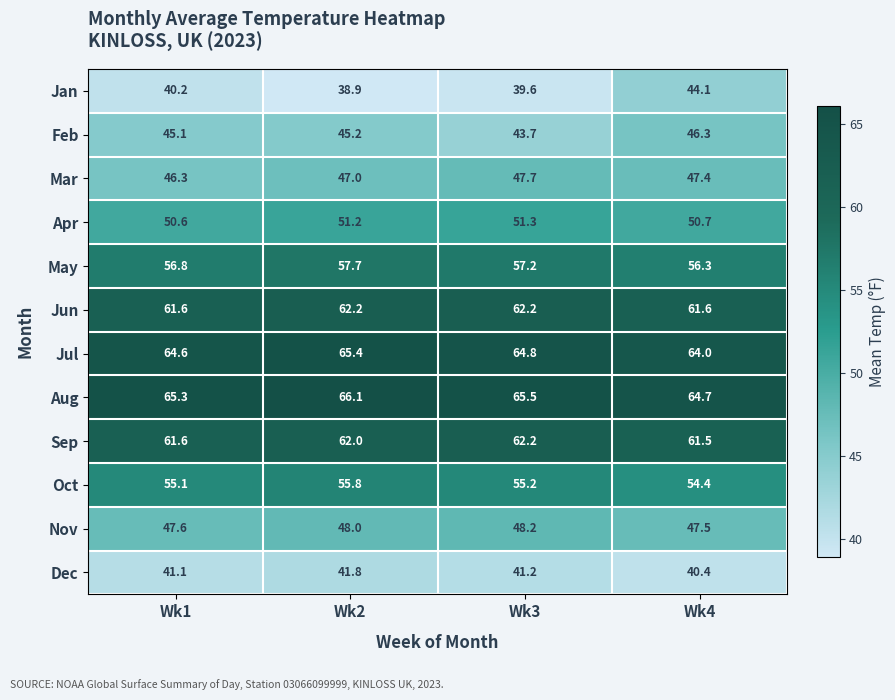

Read the Jun value at Wk4.

61.6